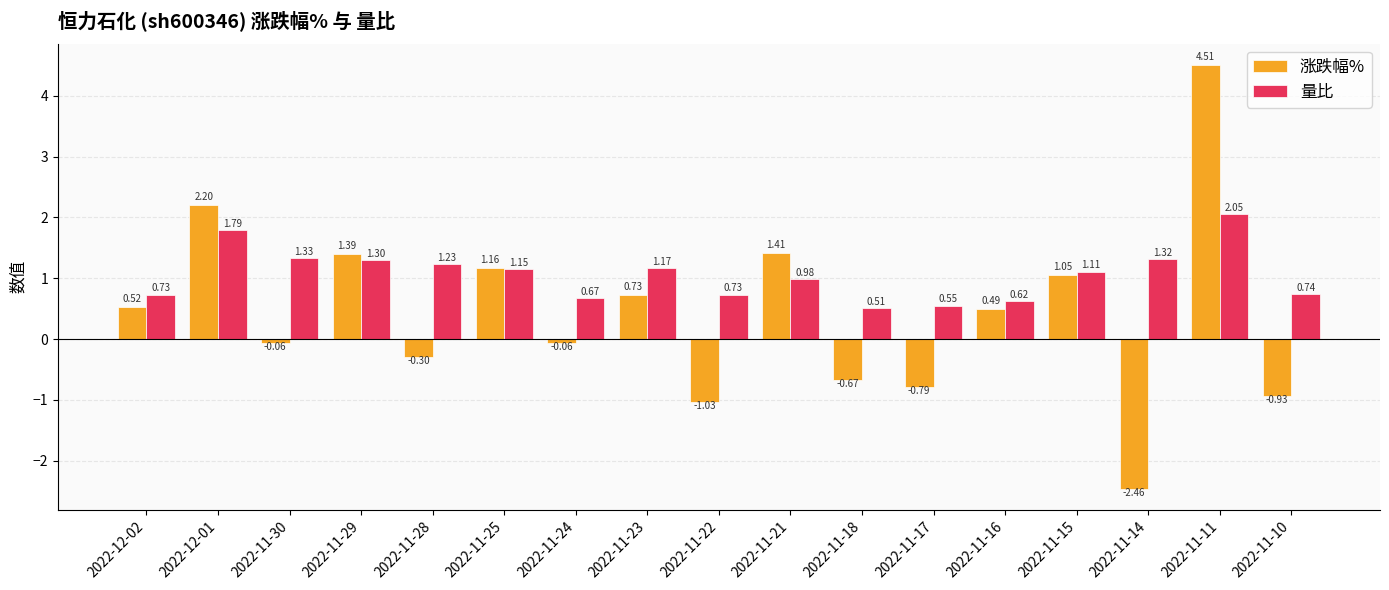

Is it true that 涨跌幅% equals 2.4 at 2022-11-21?

False